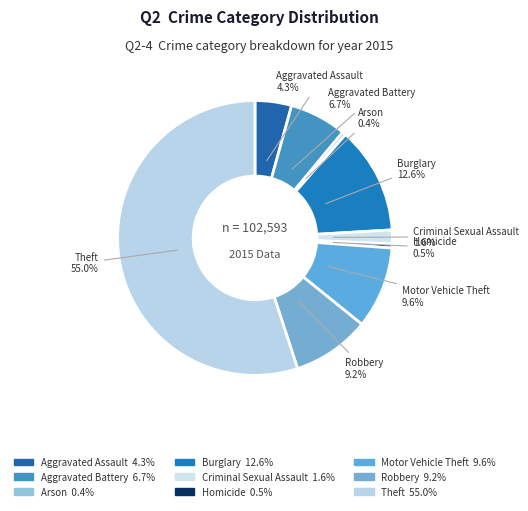

Which category has the biggest portion of the pie?

Theft